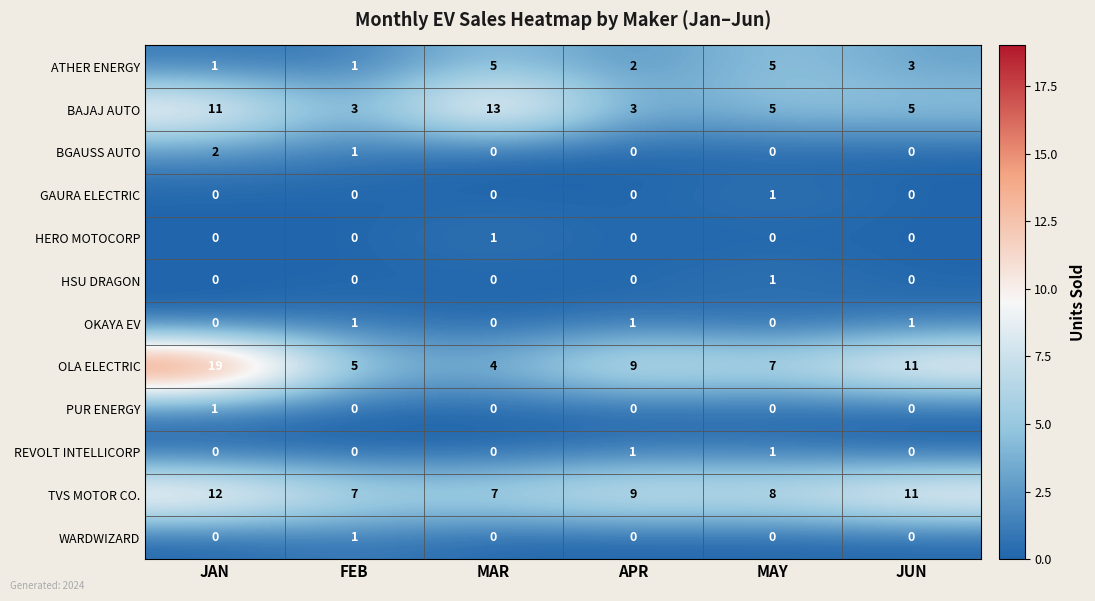

What is the maximum value shown in the chart?

19